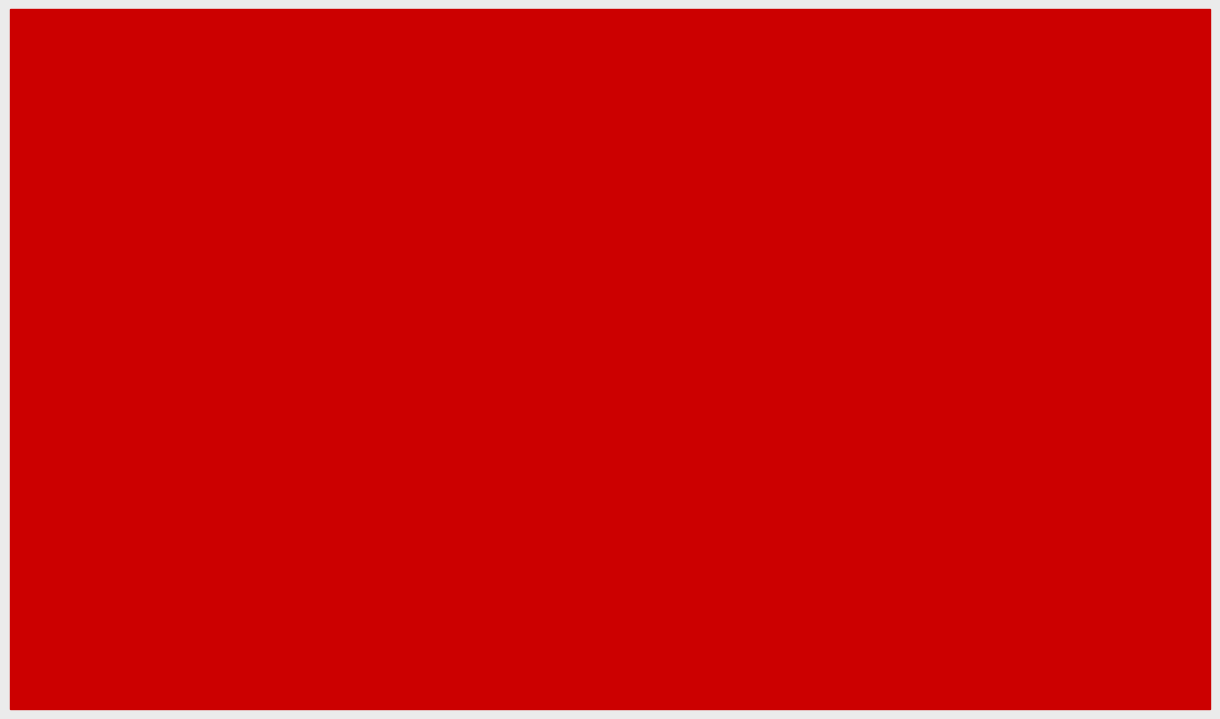

At which label does 2024 first exceed 3?

Aggravated
Assault